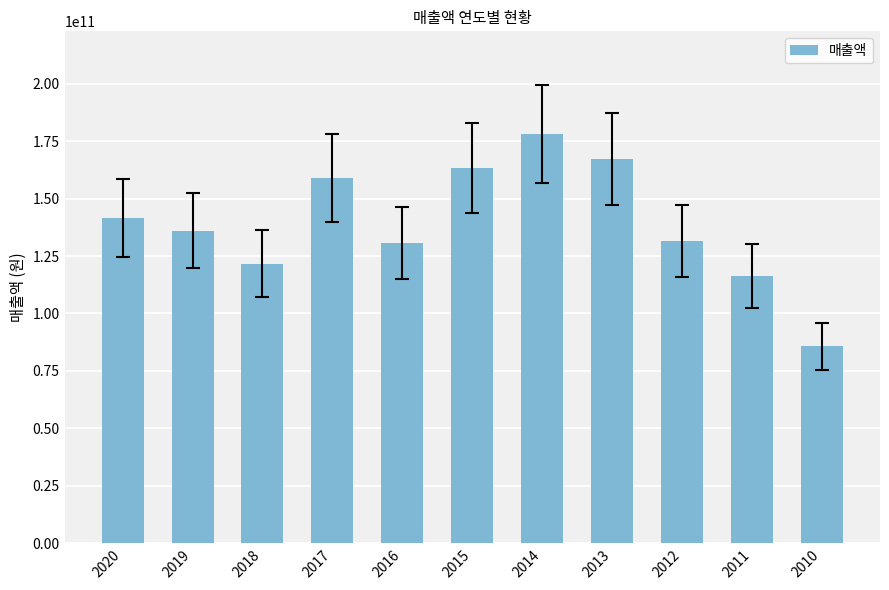

What is the average value?

139204696180